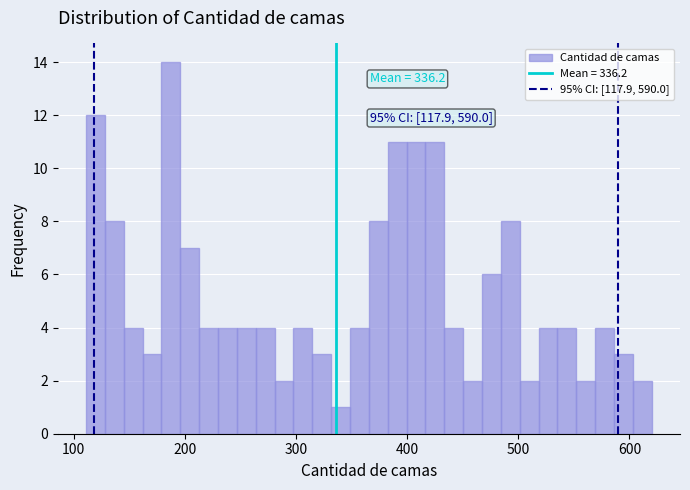

Read against the x-axis, roughly where is the centre of the tallest bar?

190